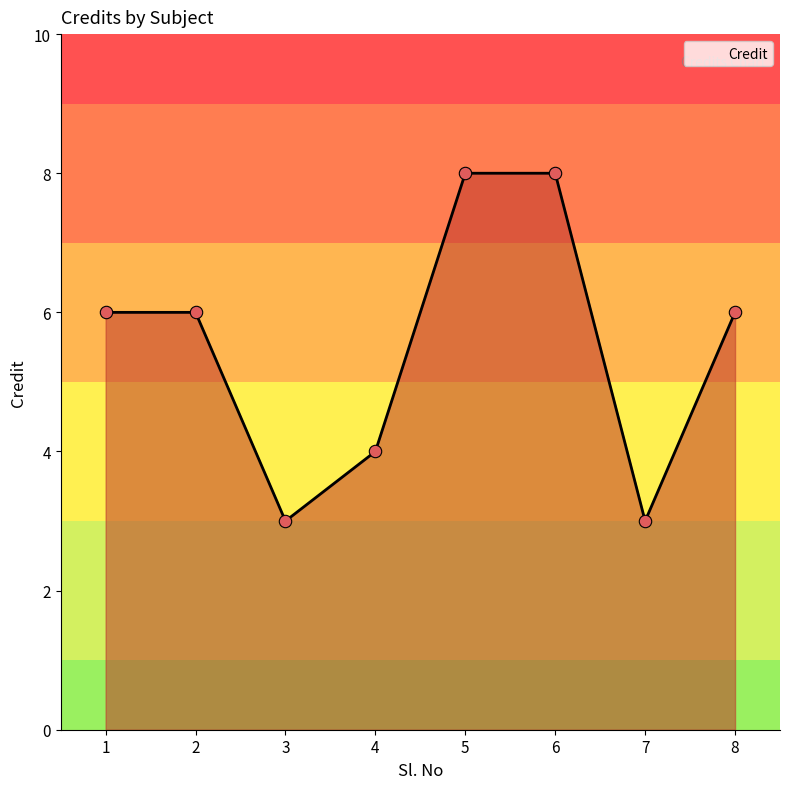

Which has a higher value, 5 or 8?

5